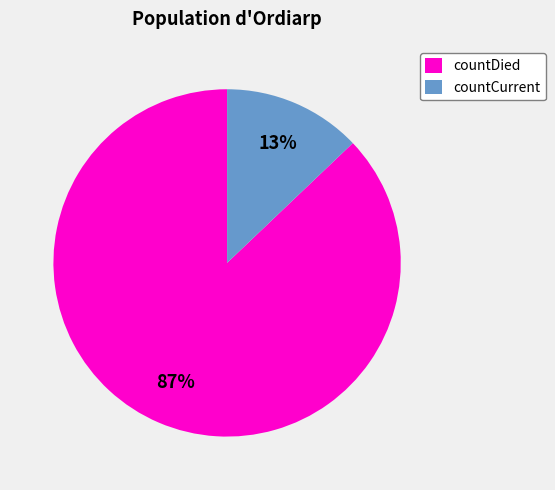

What percentage is the countDied slice, to the nearest percent?

87%